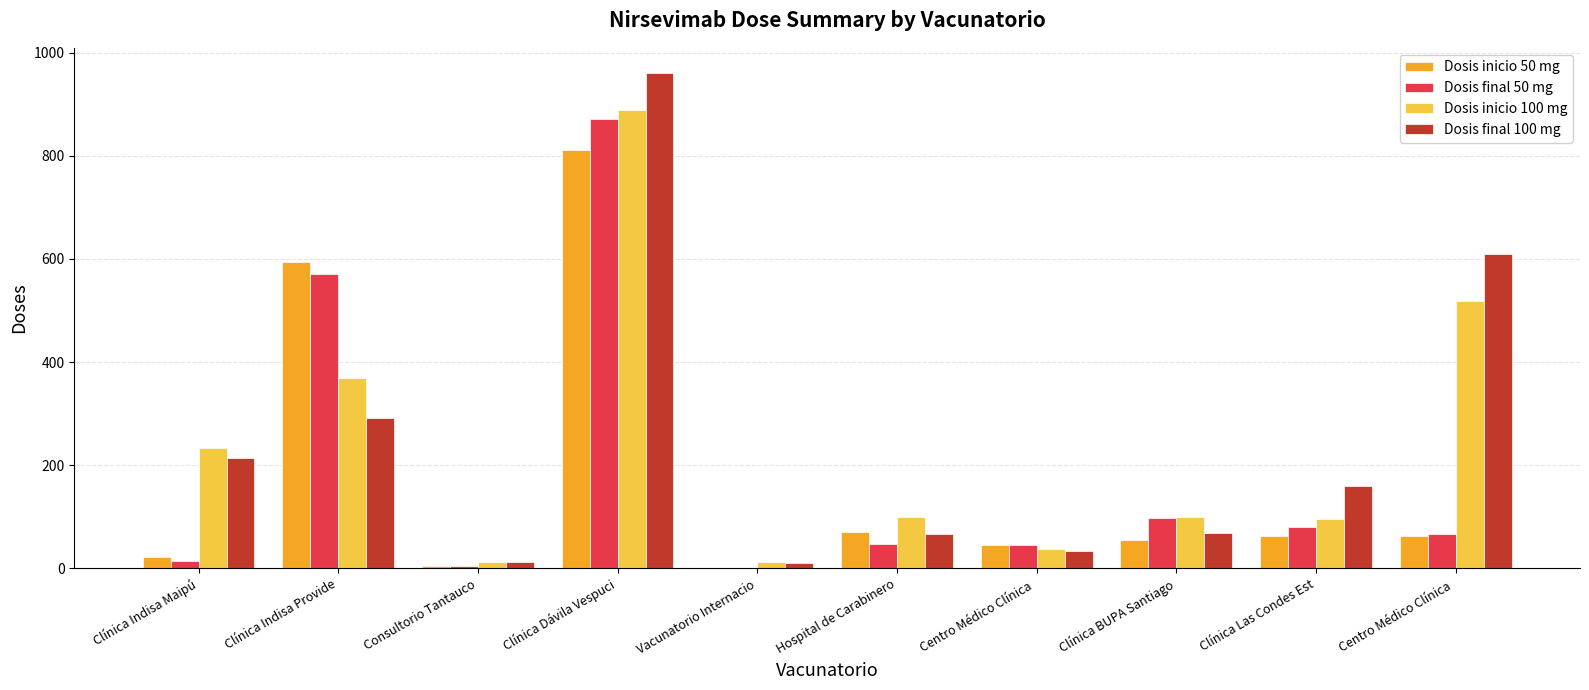

Are the bars horizontal?

No